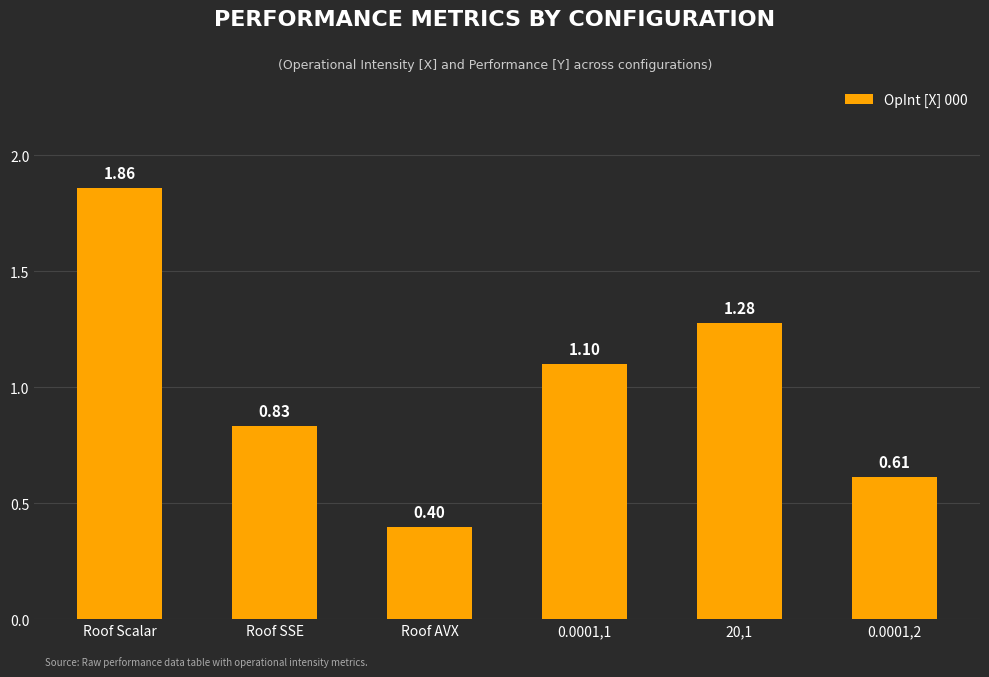

How many bars are there in total?

6